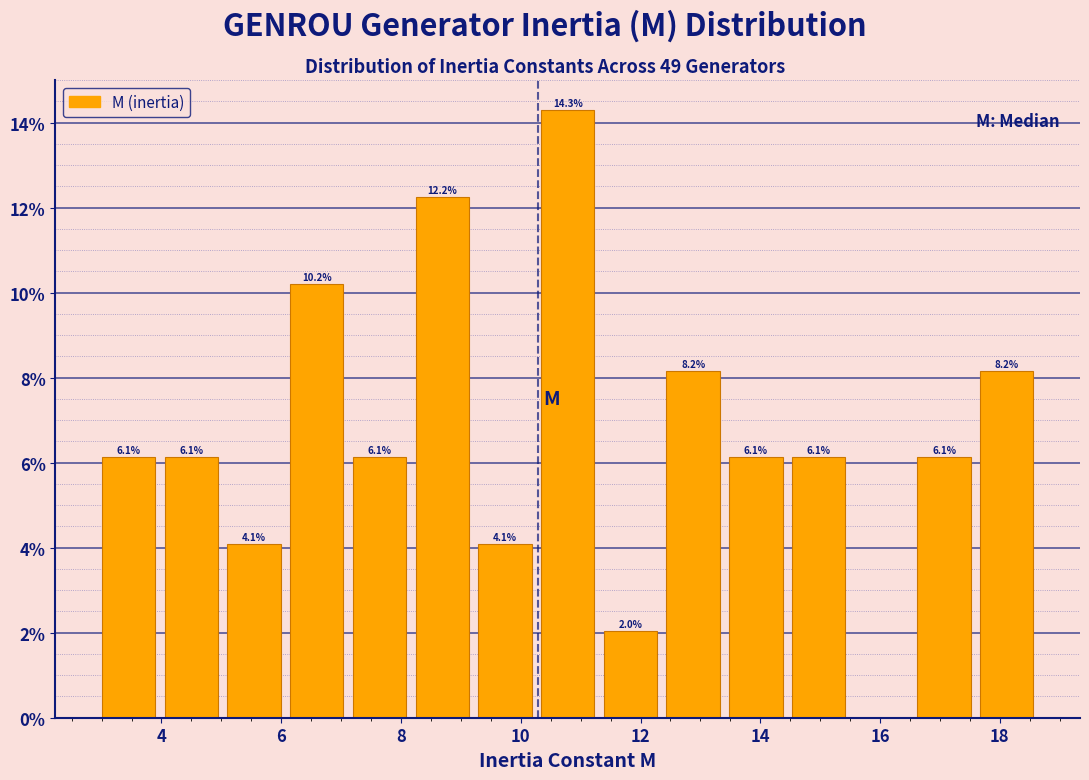

Which range on the x-axis has the tallest bar?

10.2 to 11.4